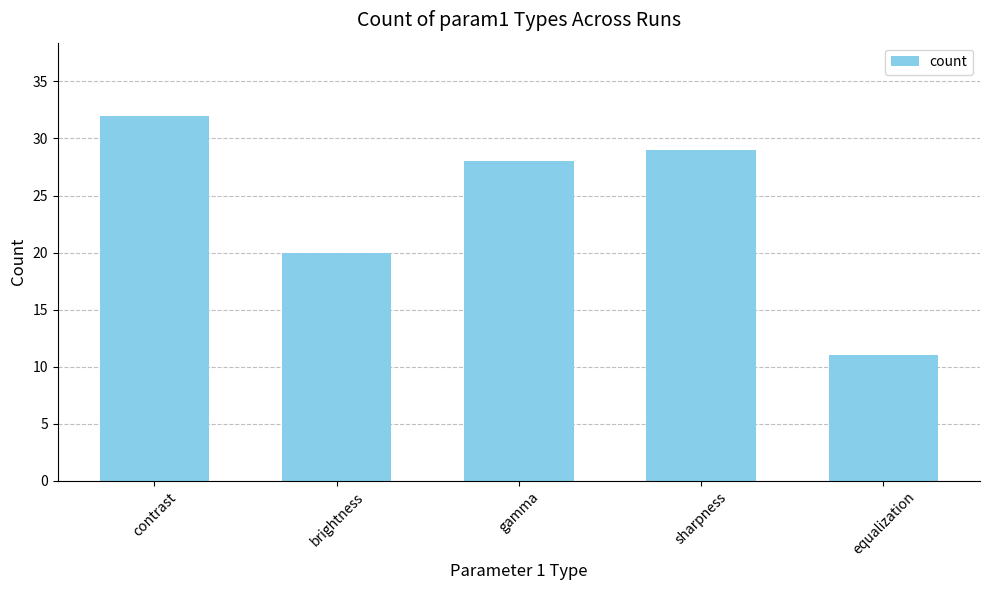

Reading left to right, transcribe all the data shown in this chart.

32	20	28	29	11